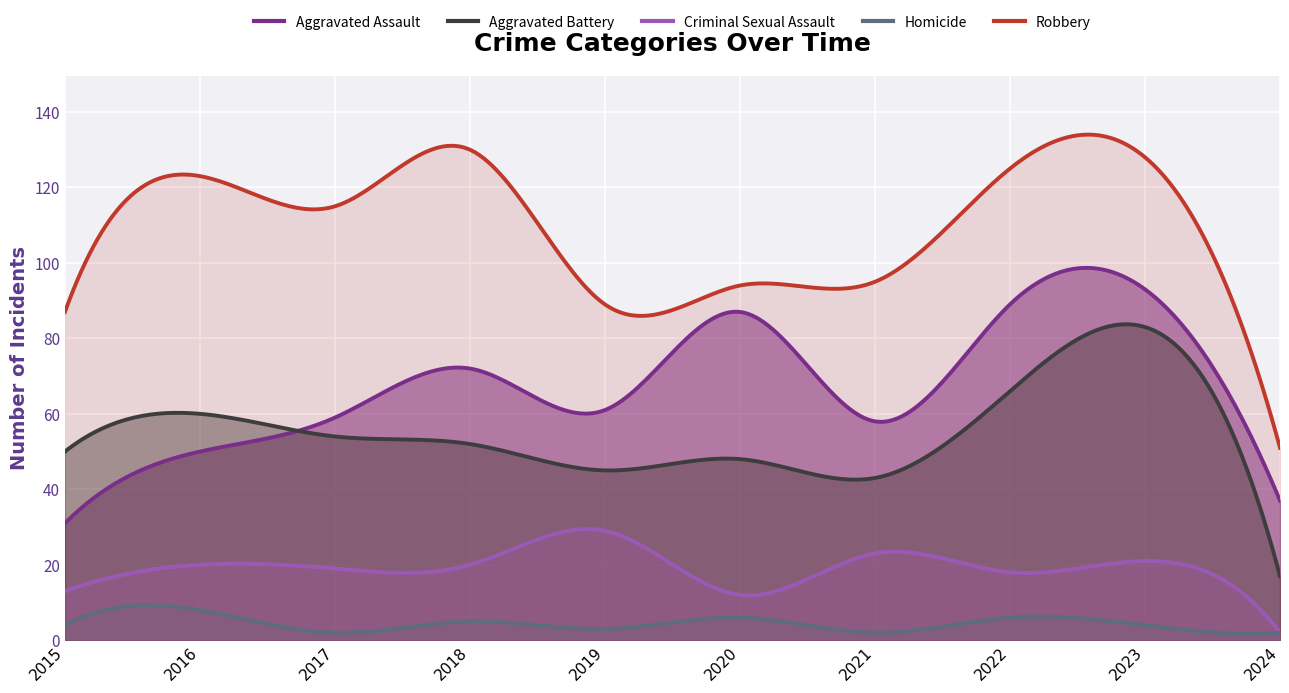

Which series changed the most between 2016 and 2019?

Robbery